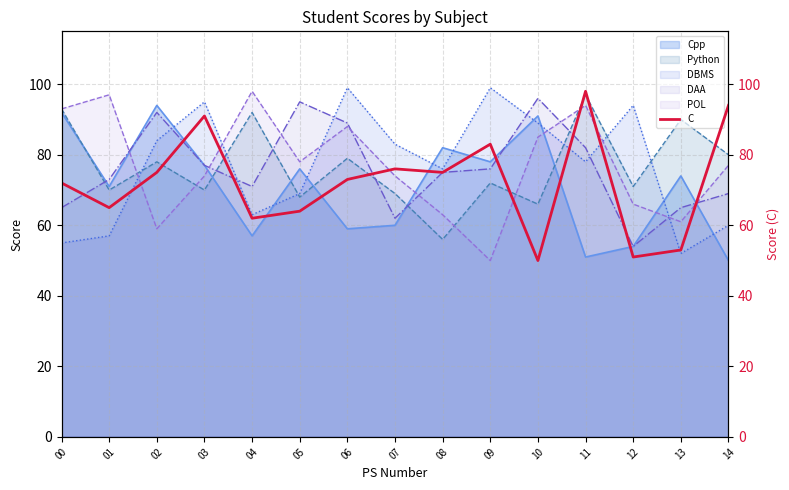

Reading right to left, what are all the values shown in this chart?

14=94	13=53	12=51	11=98	10=50	09=83	08=75	07=76	06=73	05=64	04=62	03=91	02=75	01=65	00=72